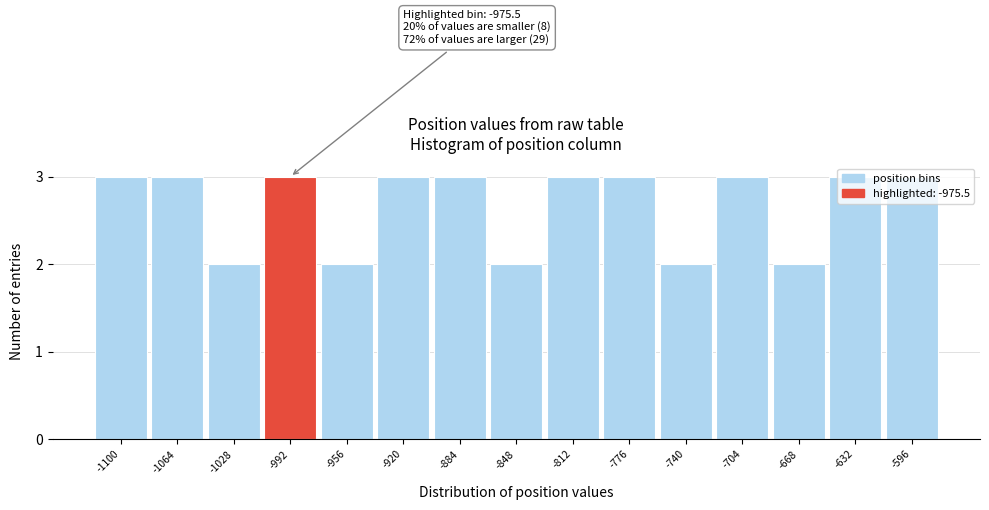

The chart shows a value of 3 at -1064. True or false?

True